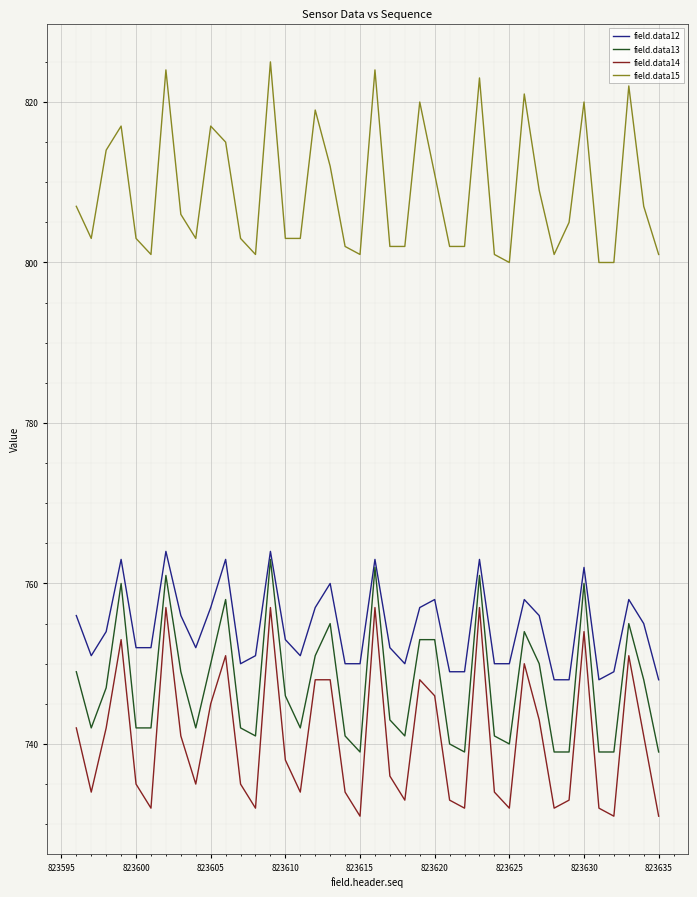

Which series has the largest total across all categories?

field.data15